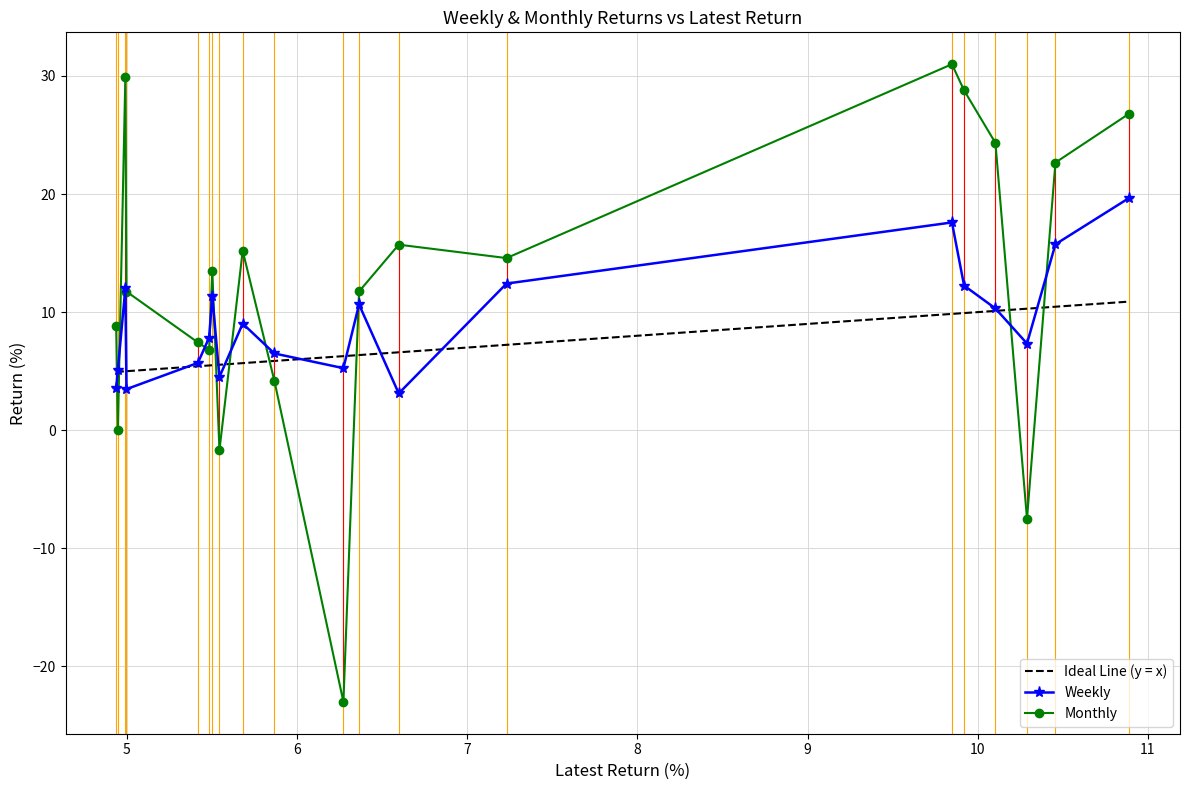

True or false: Weekly has a value of 17.6 at SAGILITY.

True